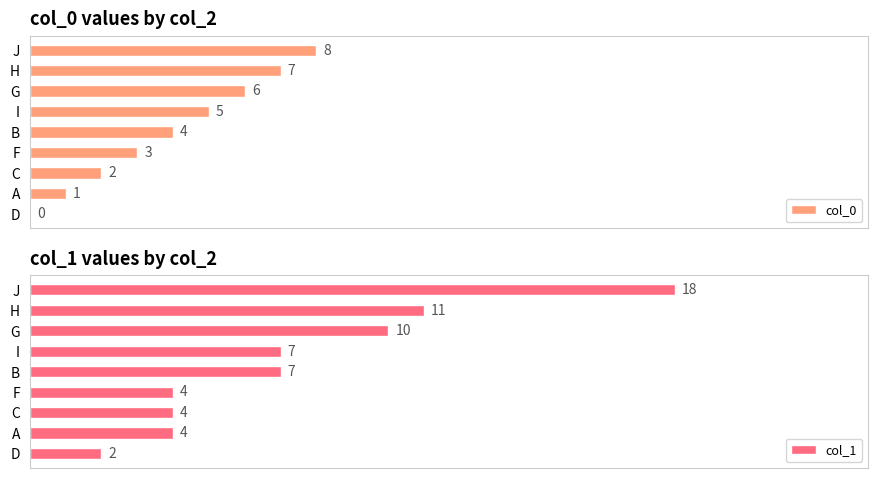

At which label is col_0 closest to 4?

B